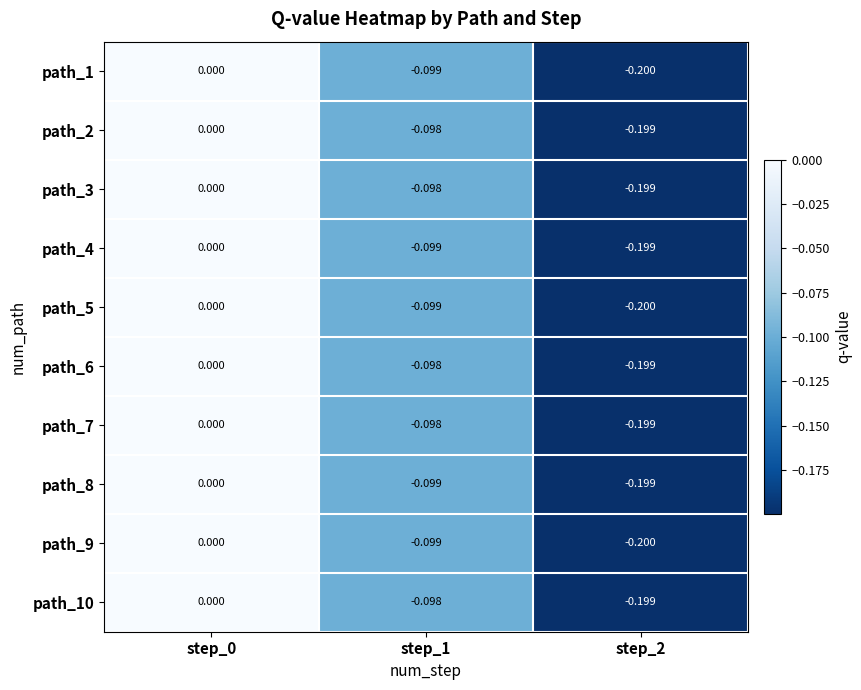

Is the value of path_7 at step_1 greater than the value of path_5 at step_2?

Yes